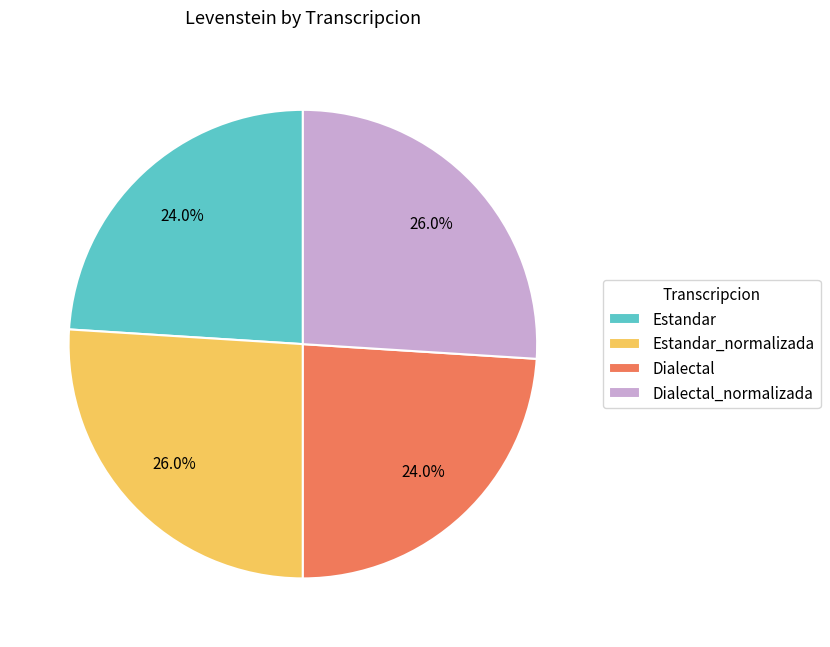

How many slices are in this pie chart?

4